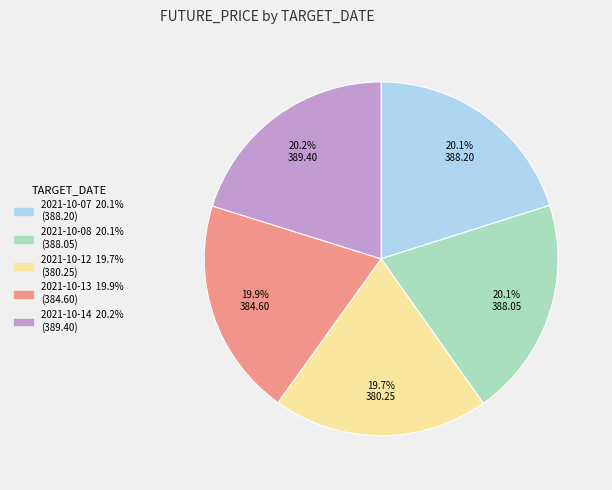

Count the number of slices in the pie.

5